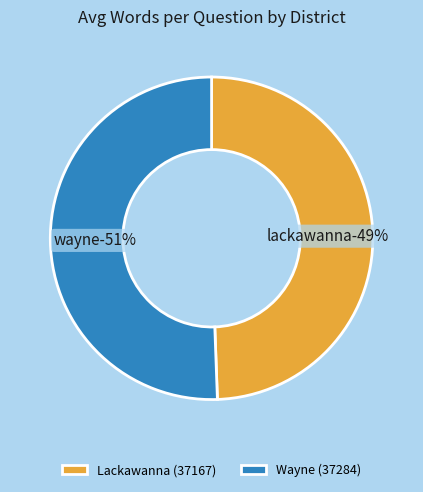

What is the total percentage of Wayne (37284) and Lackawanna (37167)?

100.0%